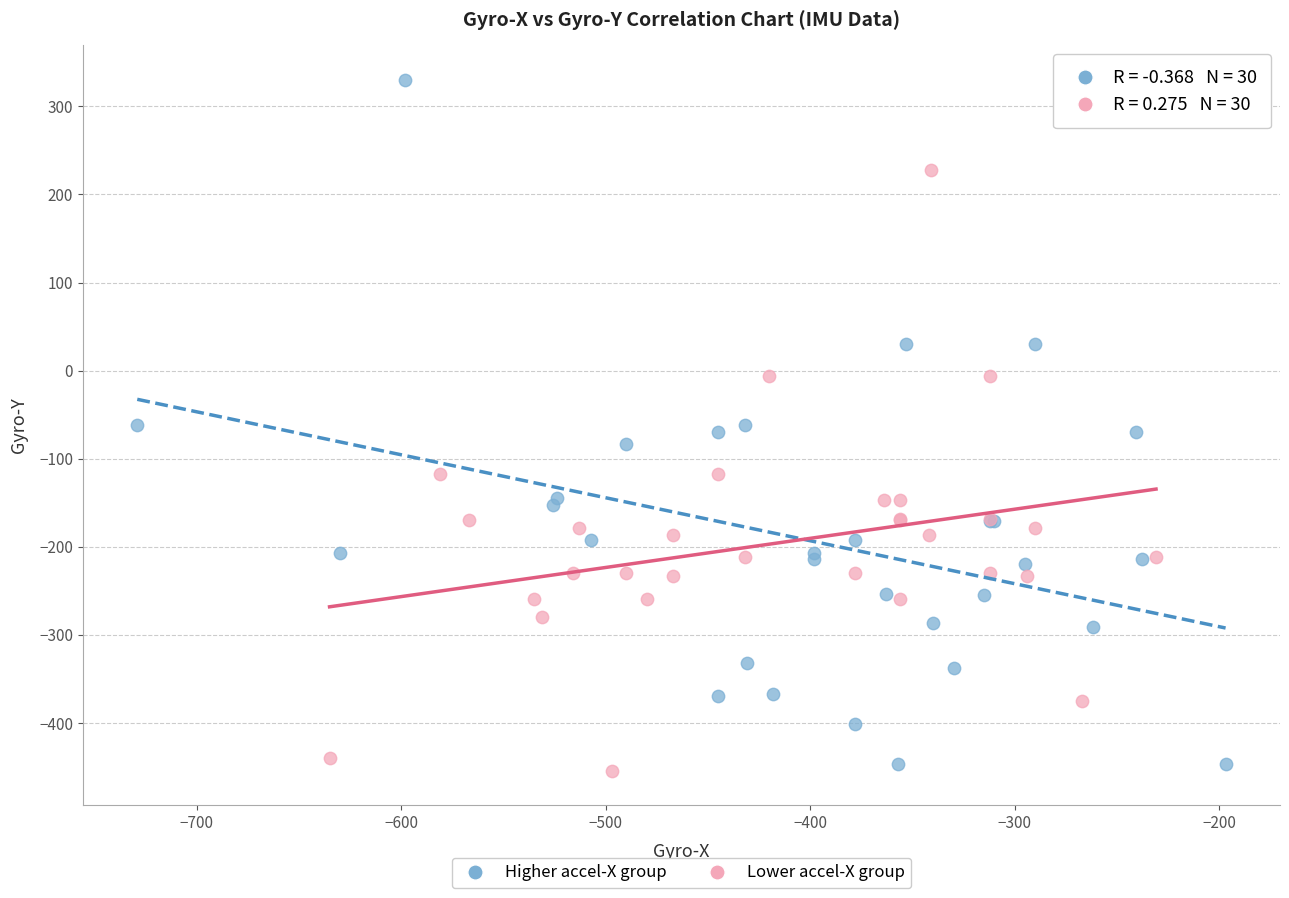

Which series has the largest Y range (max minus min)?

Higher accel-X group